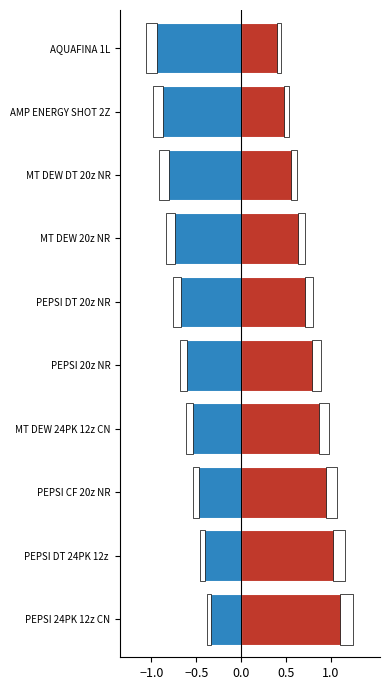

What is the value of the Allowance (offset) bar at the 9th from the left?

-1.0